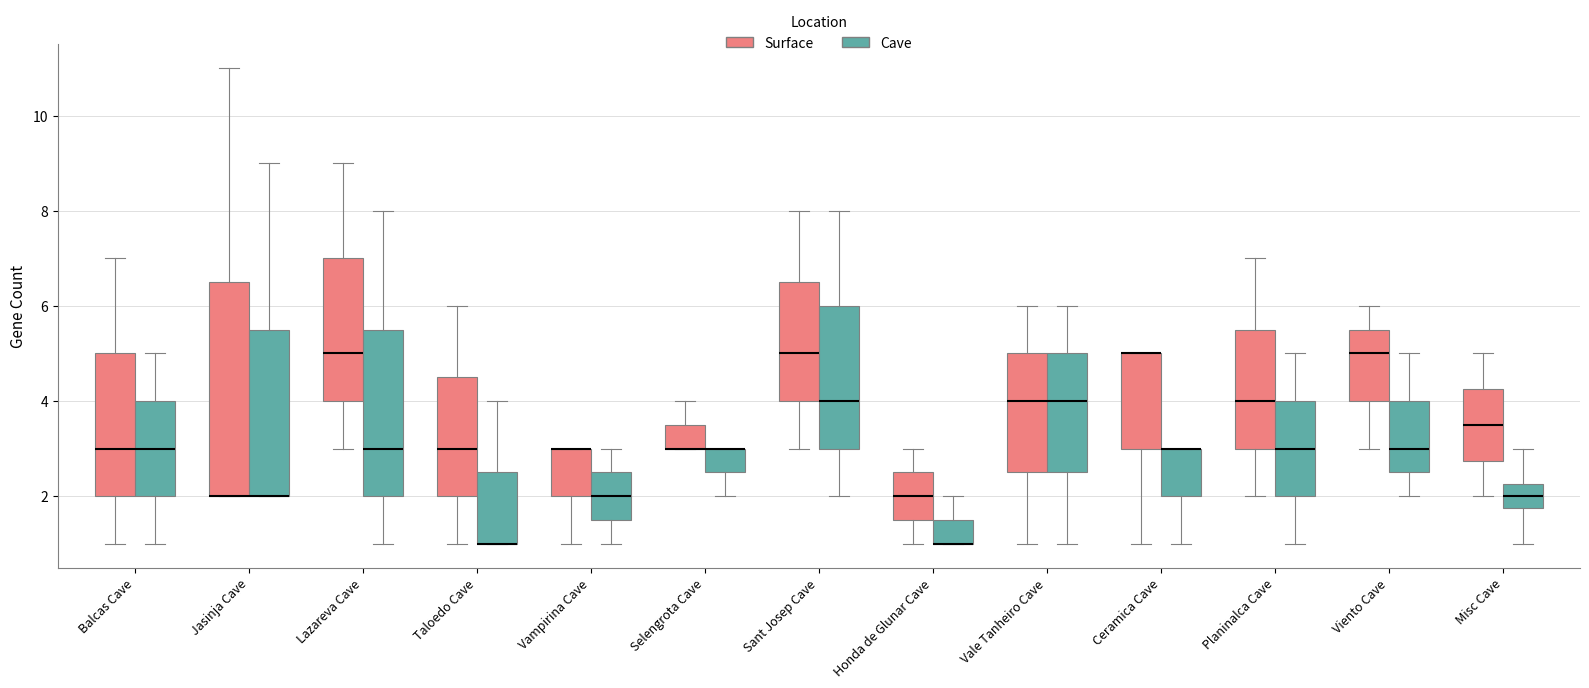

Which box is the tallest, from its lower edge to its upper edge?

Jasinja Cave (Surface)